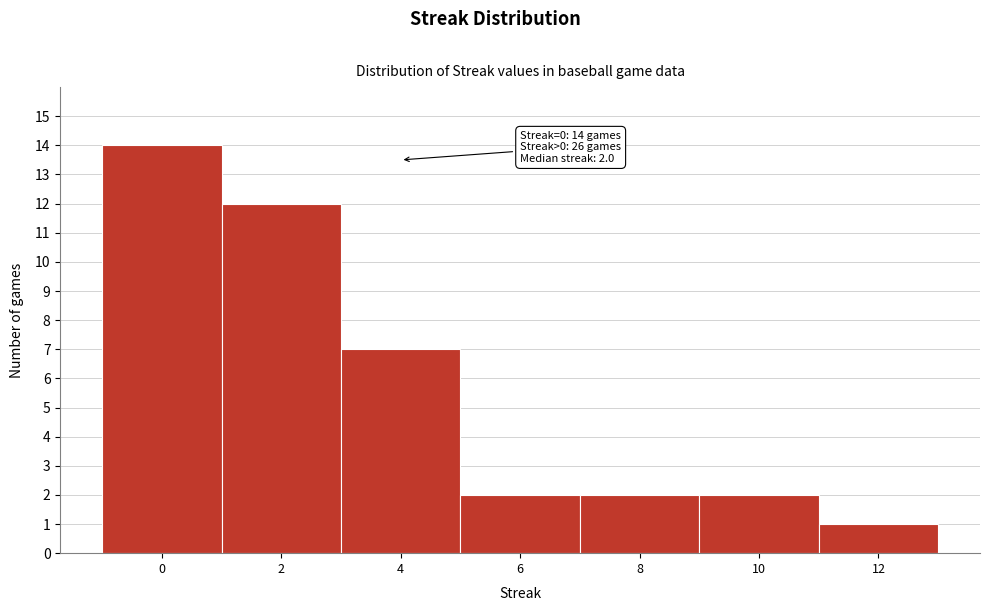

Which range on the x-axis has the tallest bar?

-1 to 1